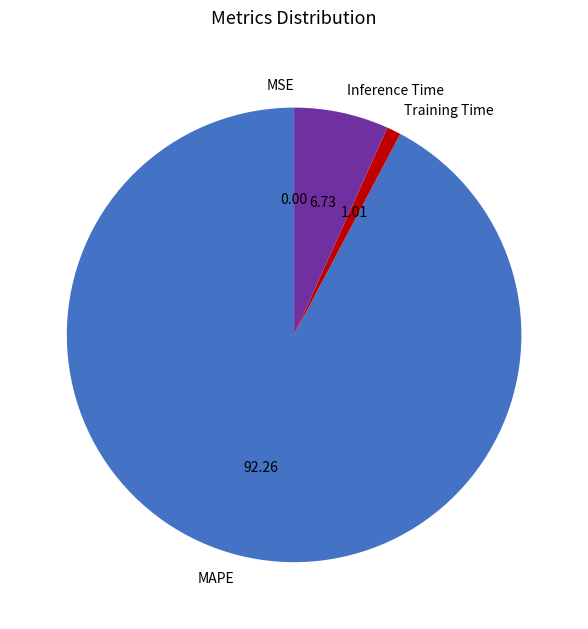

Which slice is the largest?

MAPE